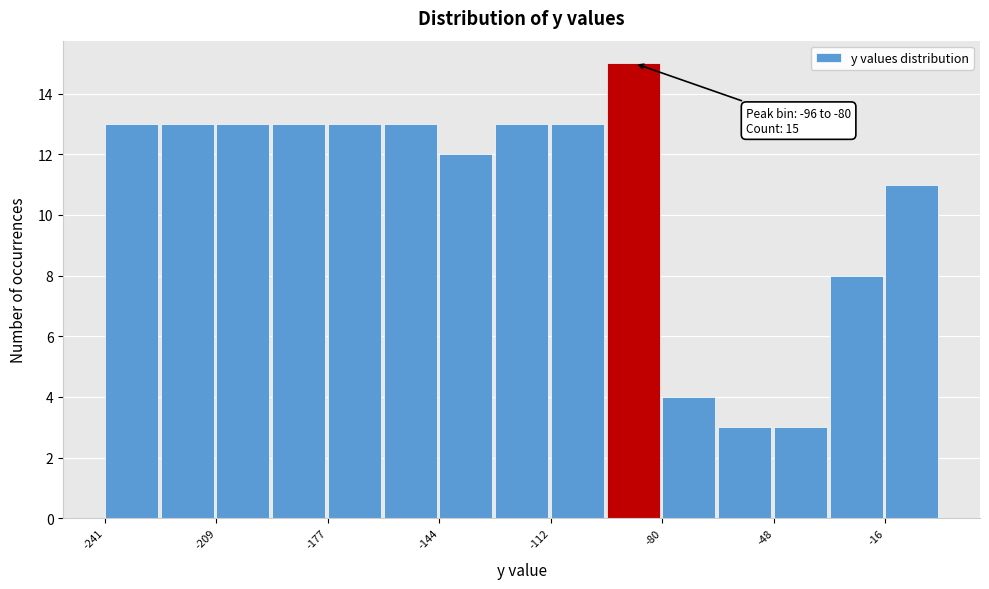

Around what value on the x-axis is the tallest bar? Give the approximate position of its centre, as read against the axis.

-90